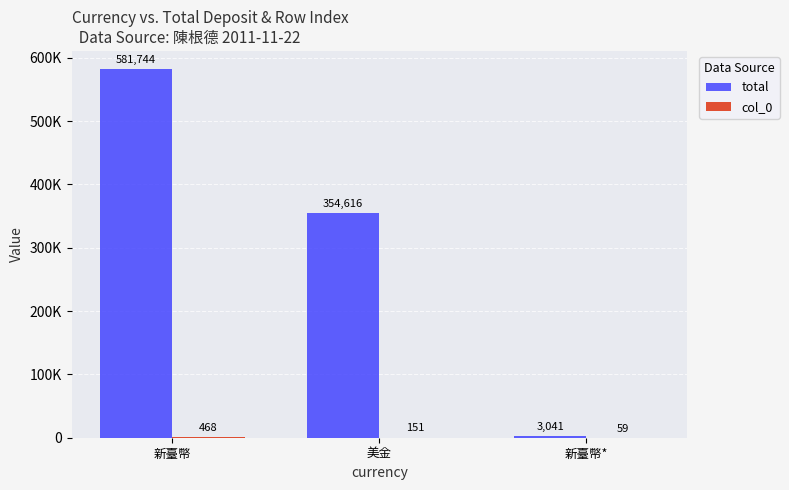

Are the bars horizontal?

No